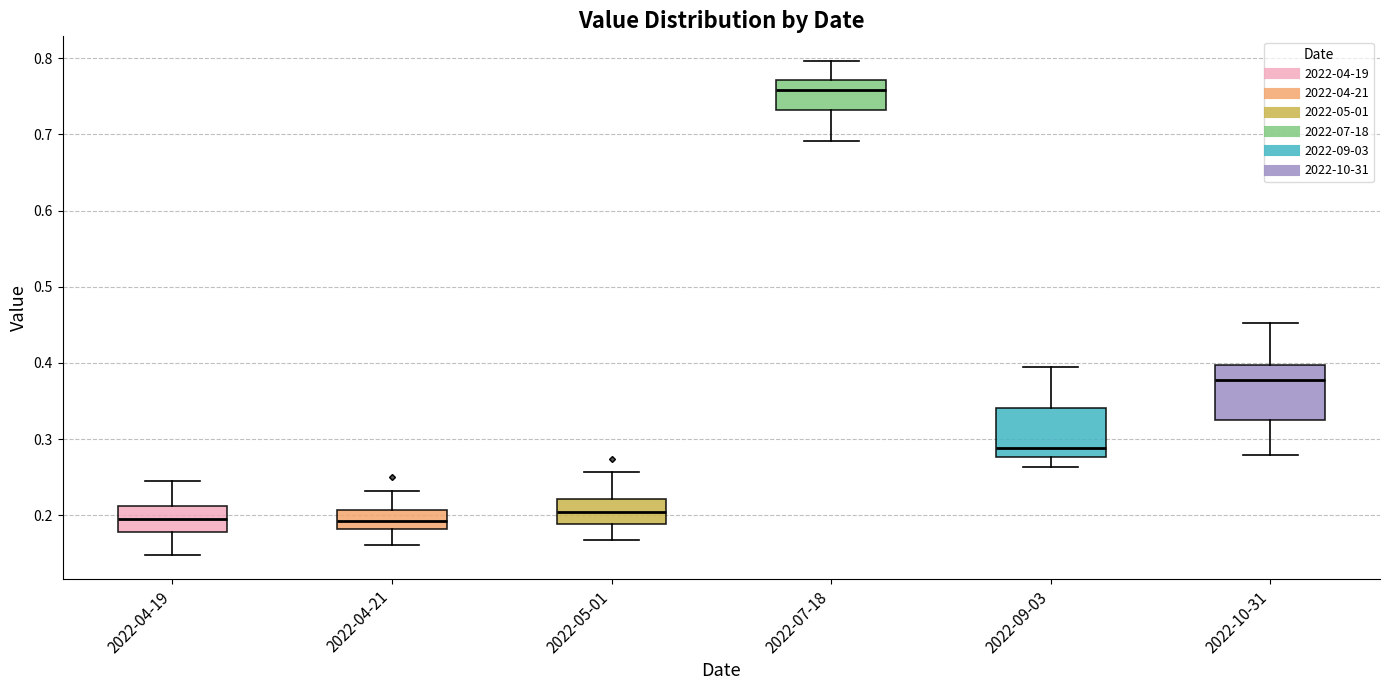

Reading left to right, transcribe this box plot: for each box, give where its median line is, the range the box spans, and where its two whiskers end, as read against the y-axis. The values are not printed on the chart, so give them approximately, as read against the axis.

2022-04-19: median 0.19, box 0.18 to 0.21, whiskers 0.15 to 0.24
2022-04-21: median 0.19, box 0.18 to 0.21, whiskers 0.16 to 0.23
2022-05-01: median 0.20, box 0.19 to 0.22, whiskers 0.17 to 0.26
2022-07-18: median 0.76, box 0.73 to 0.77, whiskers 0.69 to 0.80
2022-09-03: median 0.29, box 0.28 to 0.34, whiskers 0.26 to 0.39
2022-10-31: median 0.38, box 0.33 to 0.40, whiskers 0.28 to 0.45